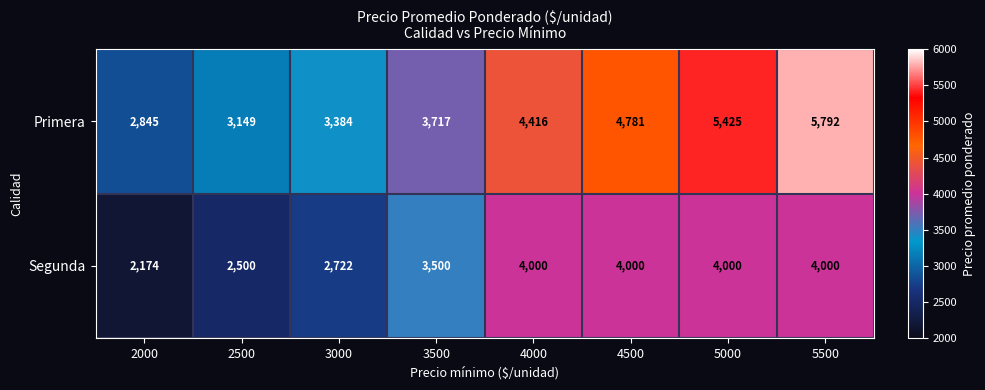

At 5000, list the series in order from largest to smallest.

Primera, Segunda